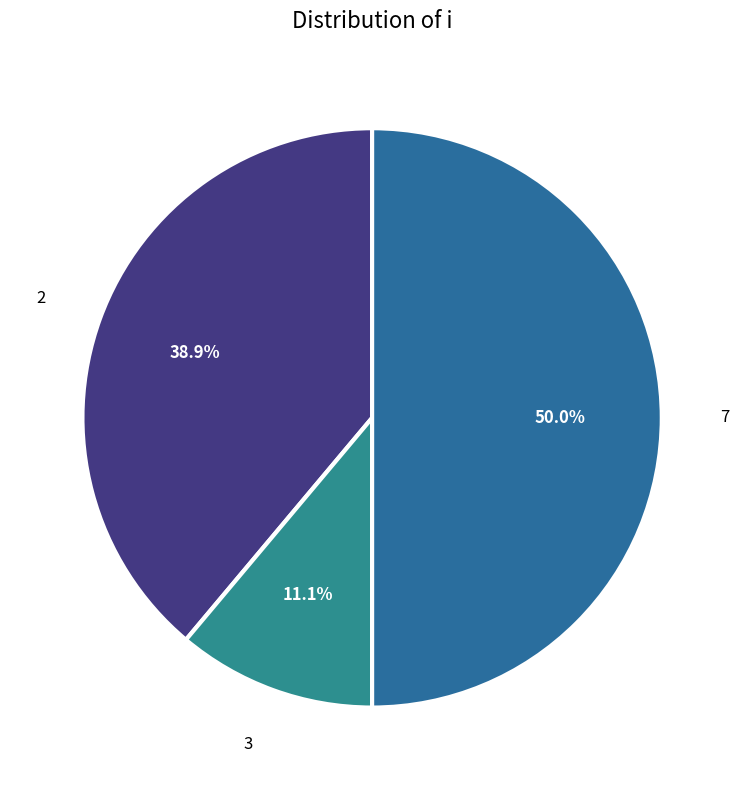

To the nearest percent, what is the difference between the 3 and 7 slice percentages?

39%